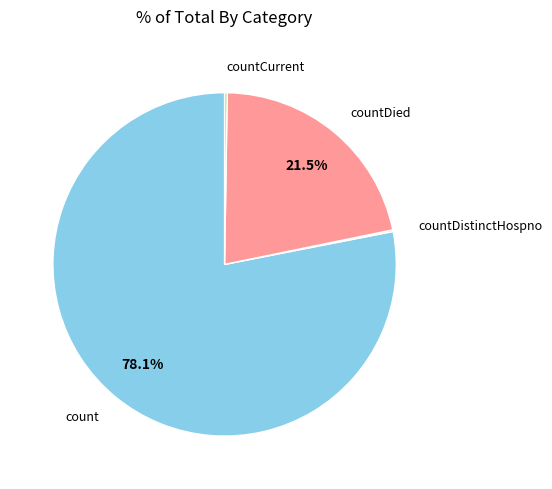

Which category has the biggest portion of the pie?

count